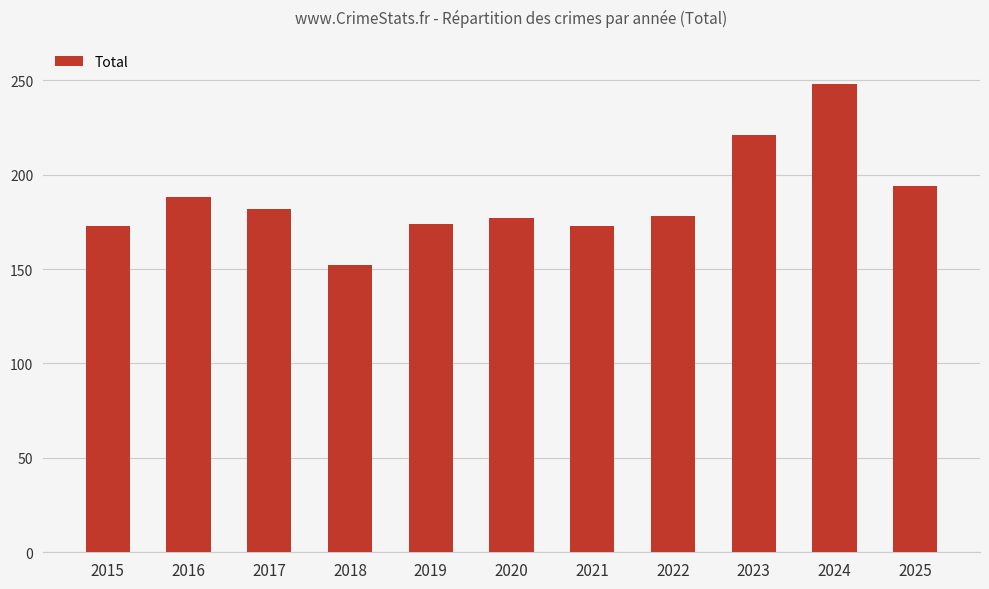

At which category does the chart reach its minimum across all series?

2018